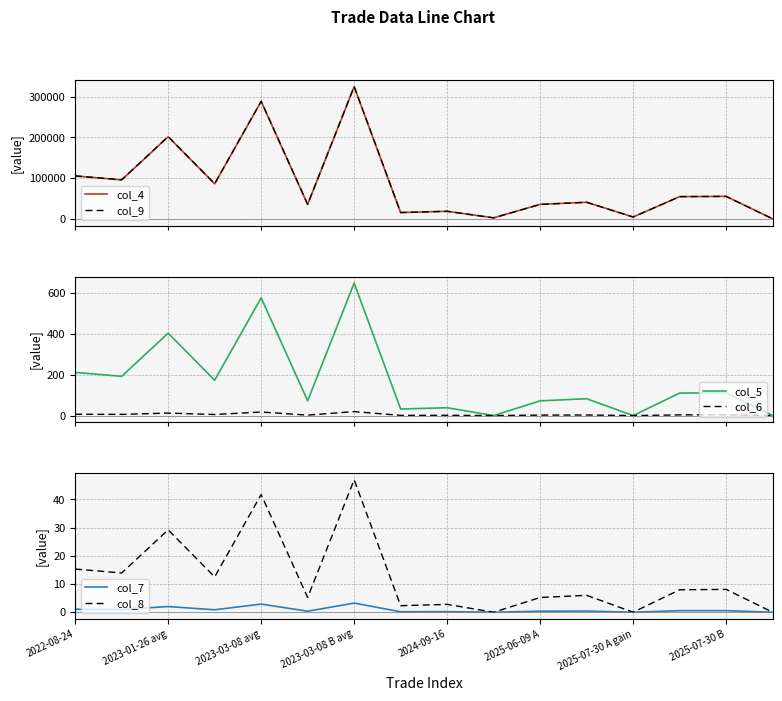

What are all the series names shown in the legend?

col_4, col_9, col_5, col_6, col_7, col_8